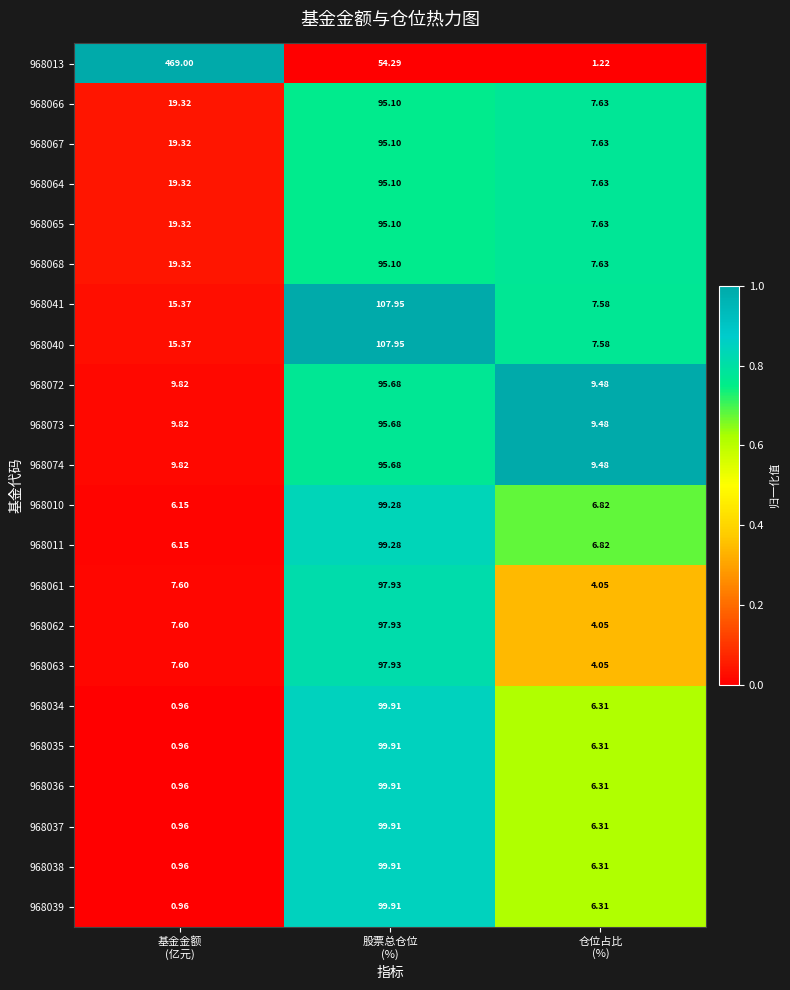

What is the greatest value displayed?

469.0